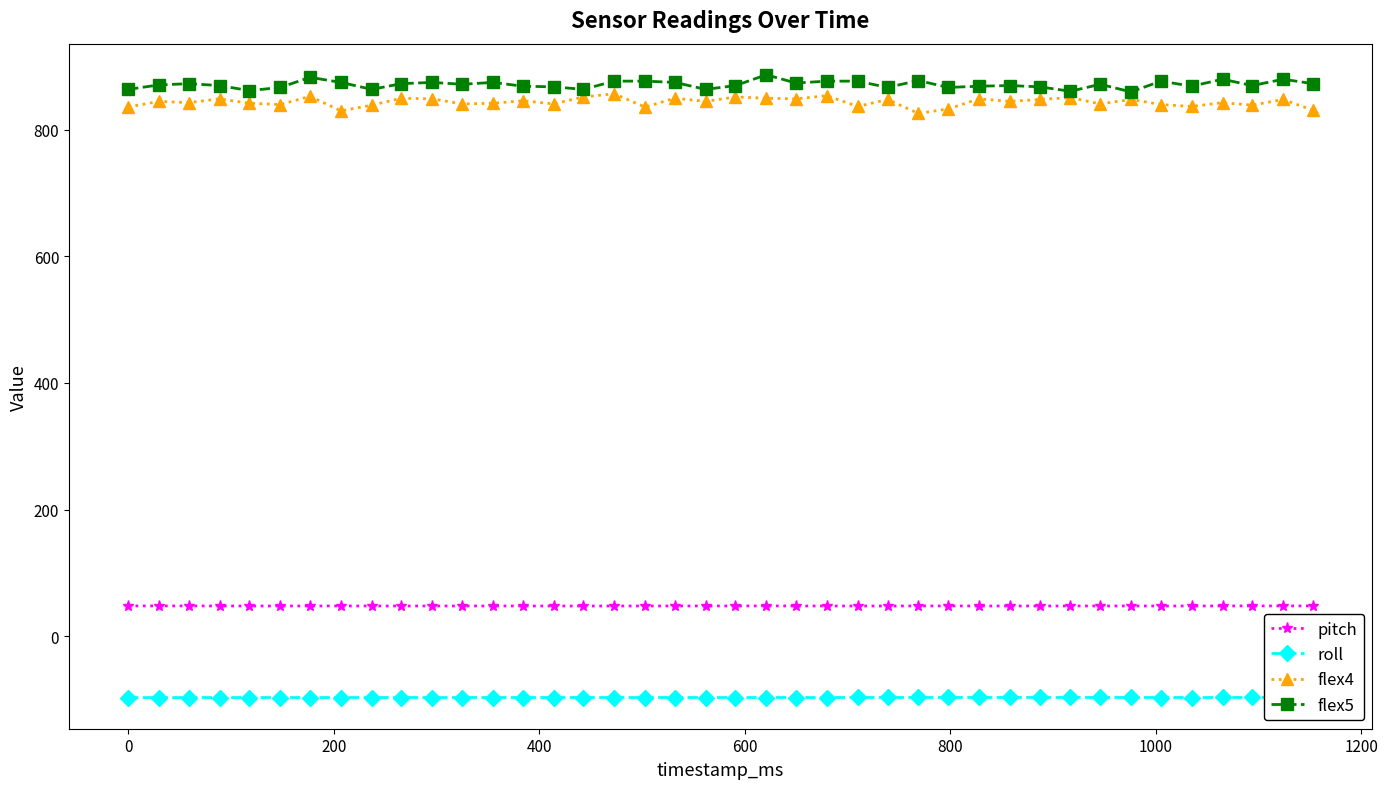

What is the value of the roll point at the 10th from the left?

-97.1